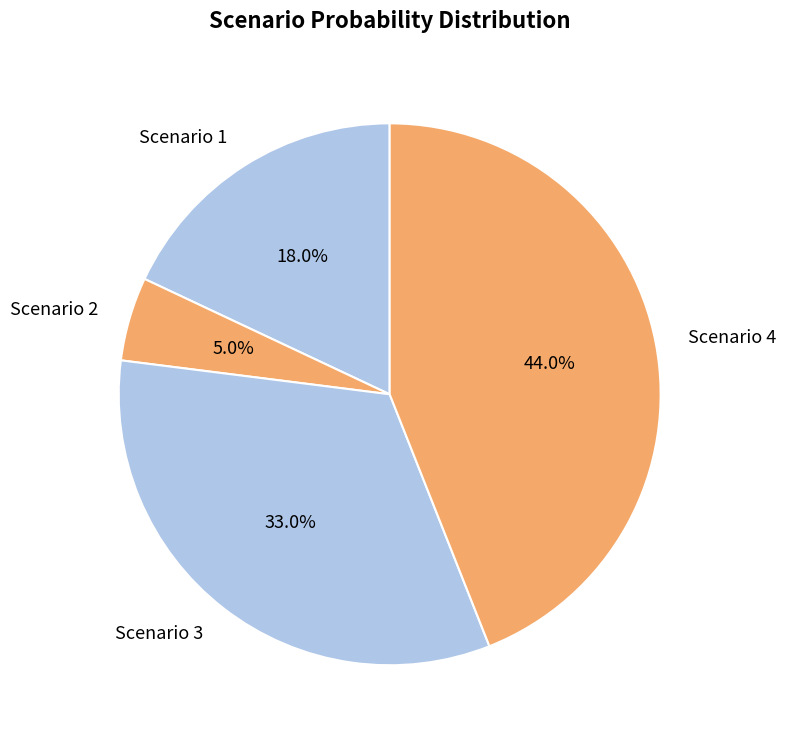

Count the number of slices in the pie.

4